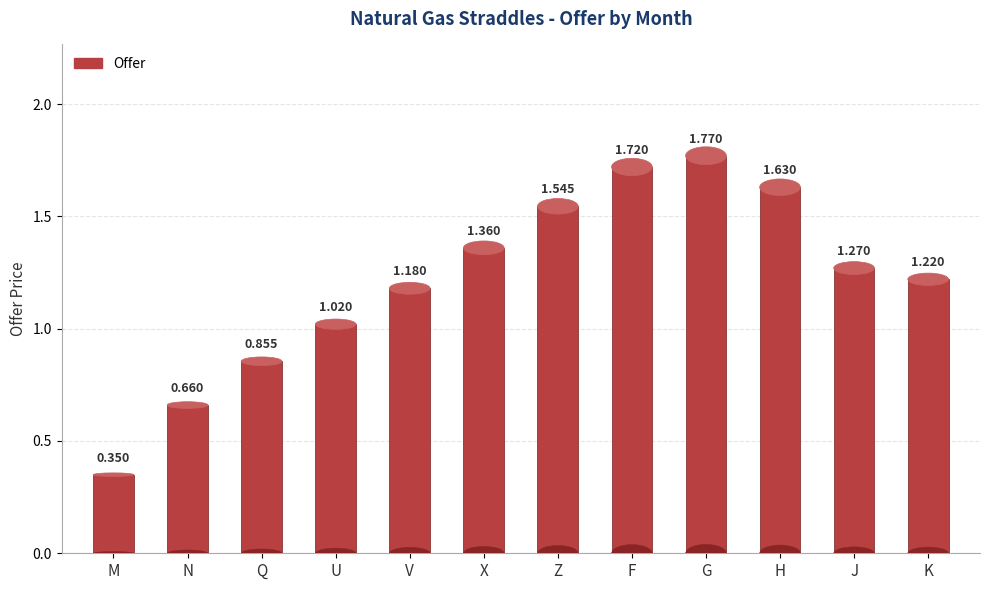

What is the sum of the values at J and F?

3.0